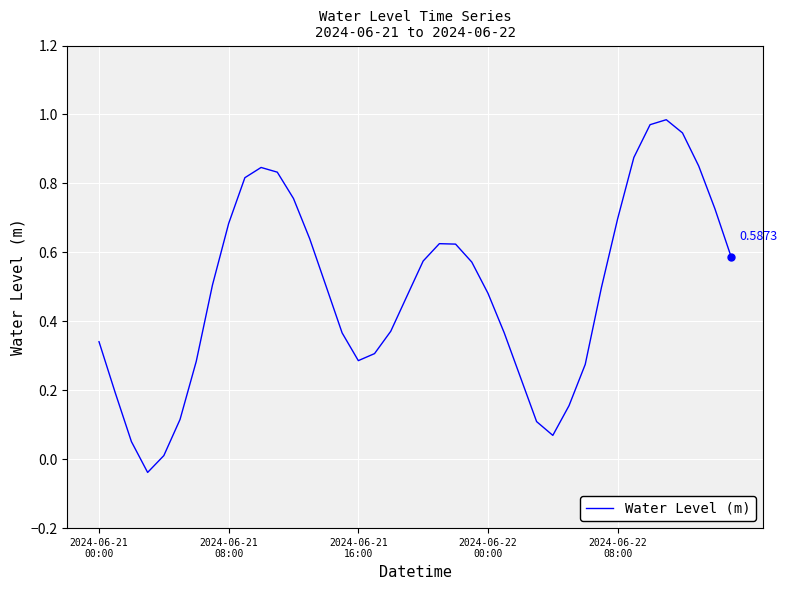

How many positive values are there?

39